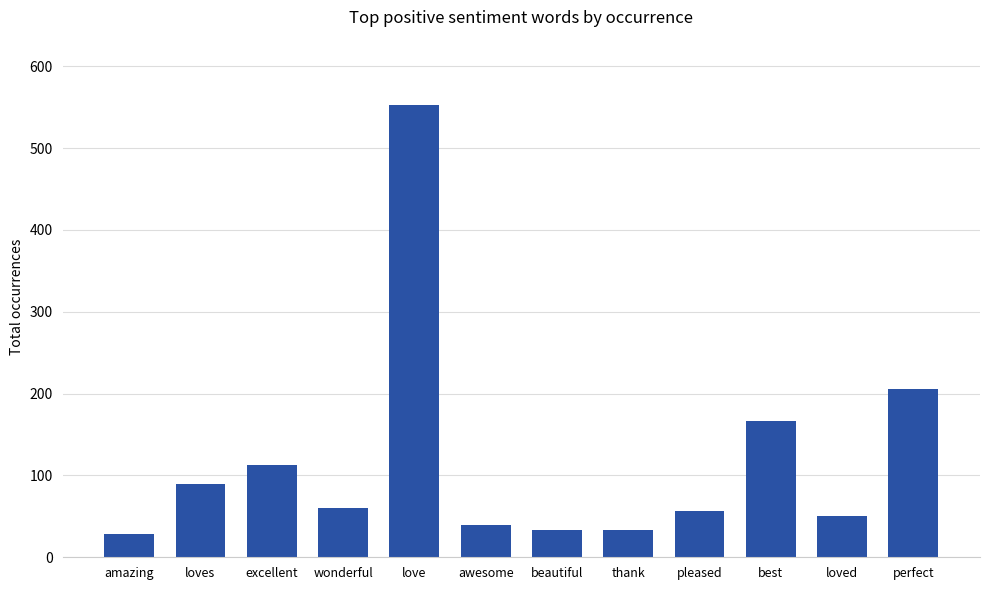

What is the change in value from amazing to awesome?

+10